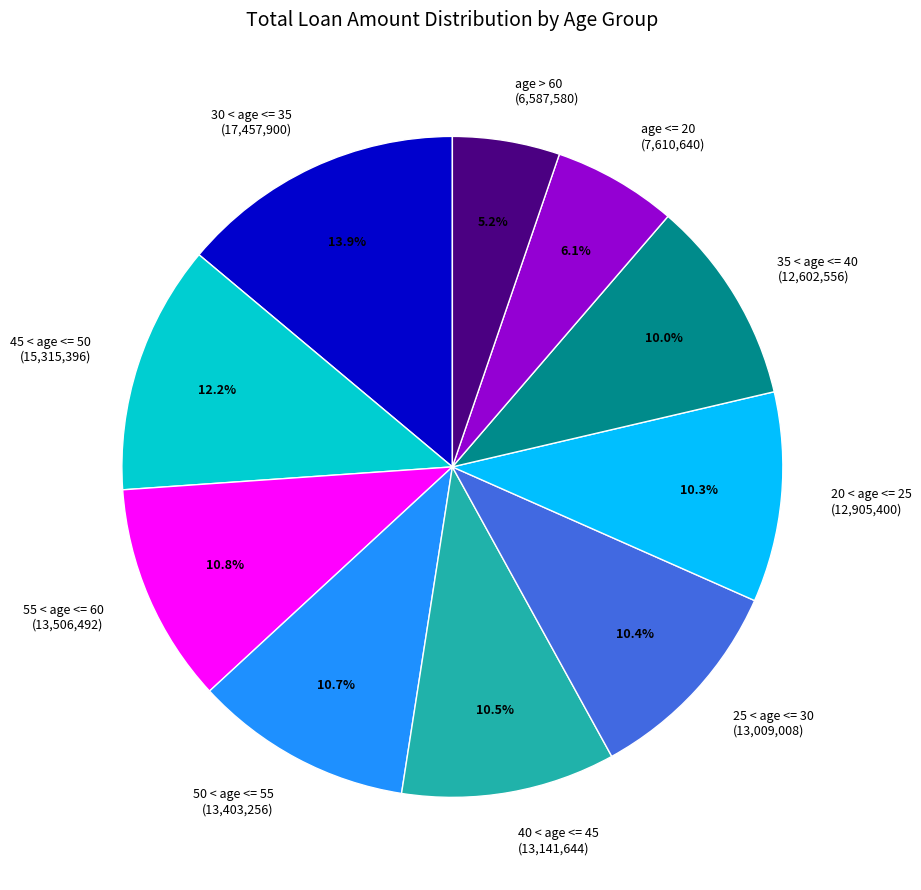

To the nearest percent, what is the difference between the largest and smallest slice percentages?

9%